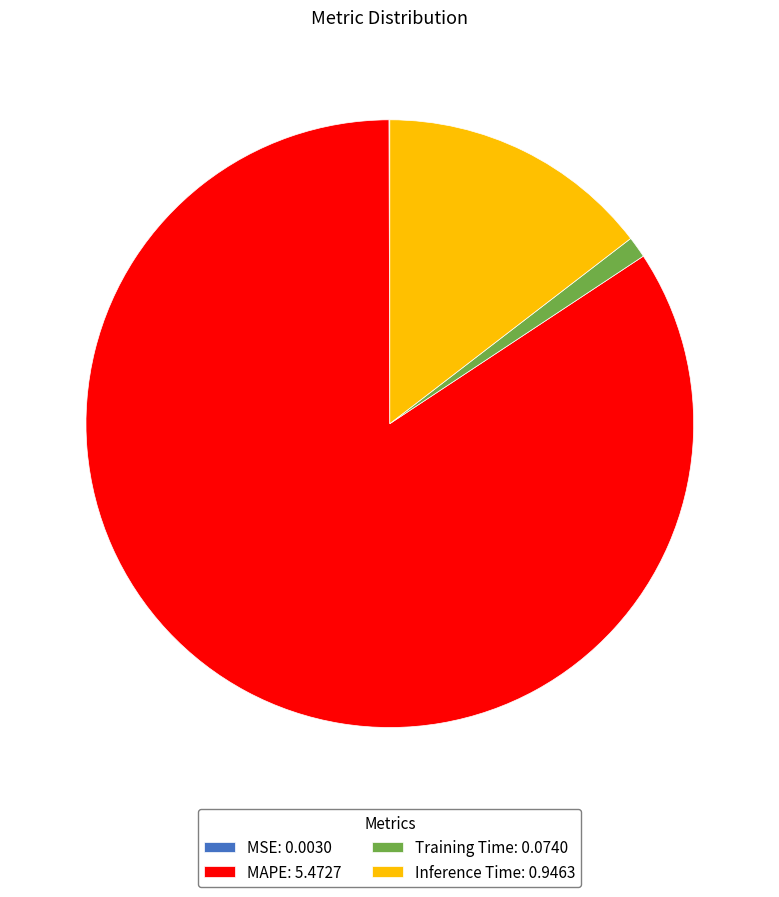

True or false: MAPE accounts for 84% of the total.

True